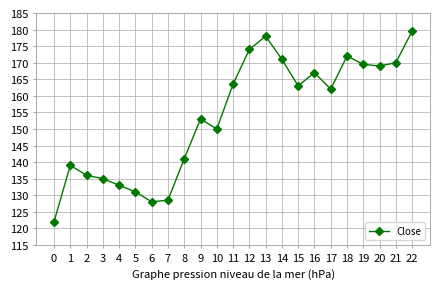

What is the sum of the values at 4 and 10?

283.0